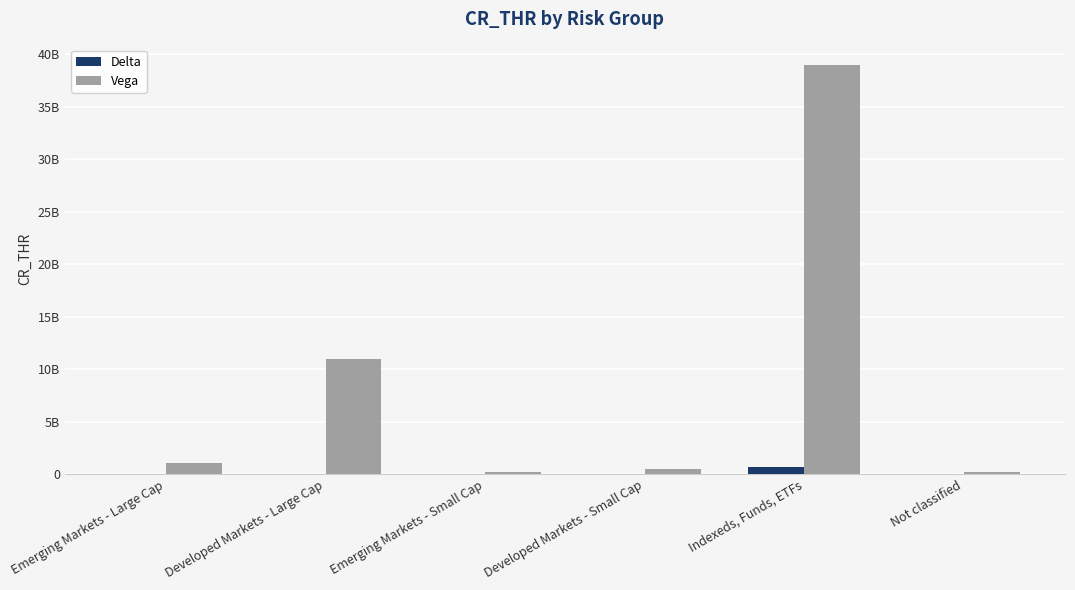

Read the Vega value at Emerging Markets - Small Cap.

170000000